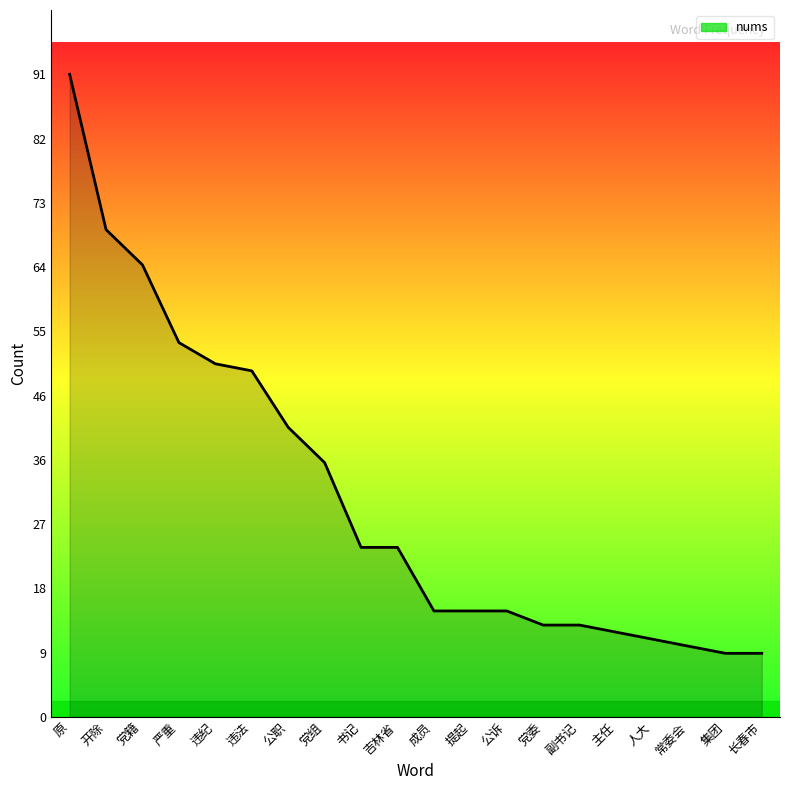

What is the maximum value shown in the chart?

91